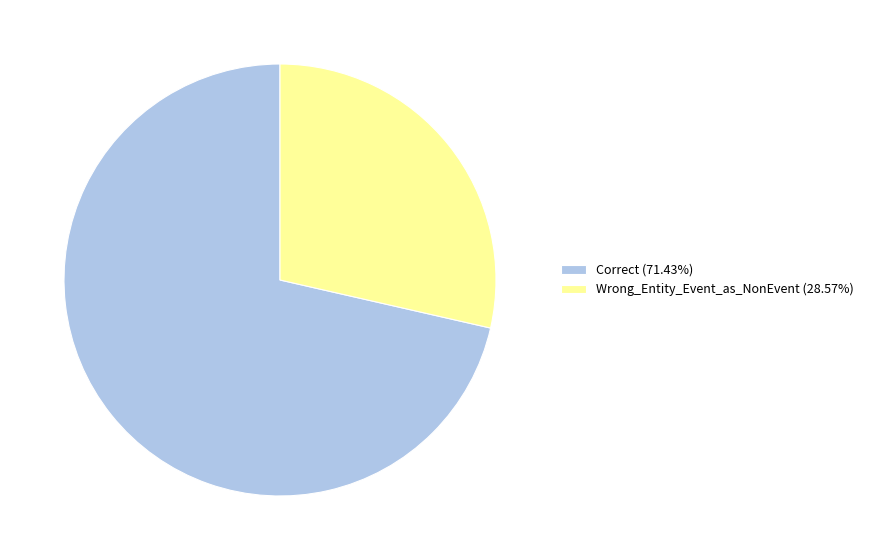

What is the majority slice?

Correct